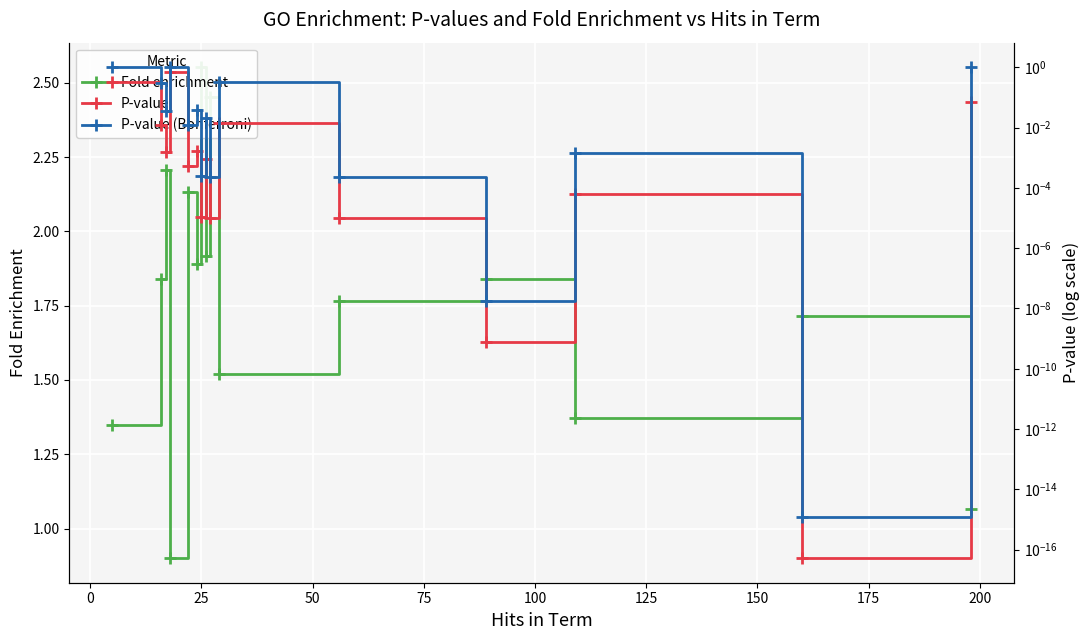

What is the average value of the P-value series?

0.1